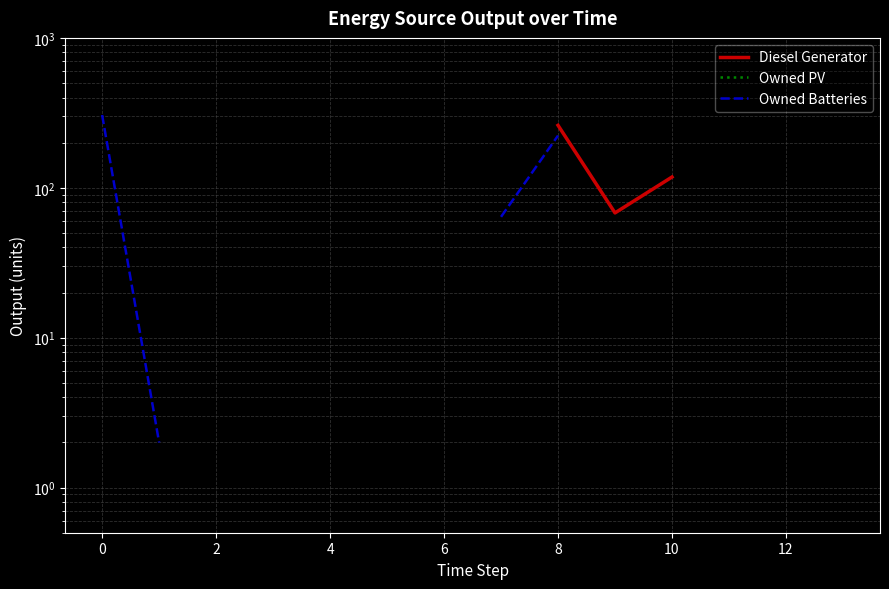

What is the label of the 11th point from the right?

4